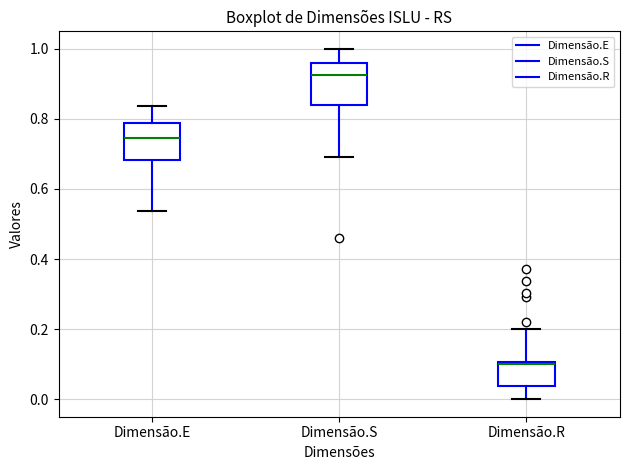

Where is the lower edge of the box for Dimensão.R on the y-axis? The values are not printed on the chart, so give them approximately, as read against the axis.

0.04